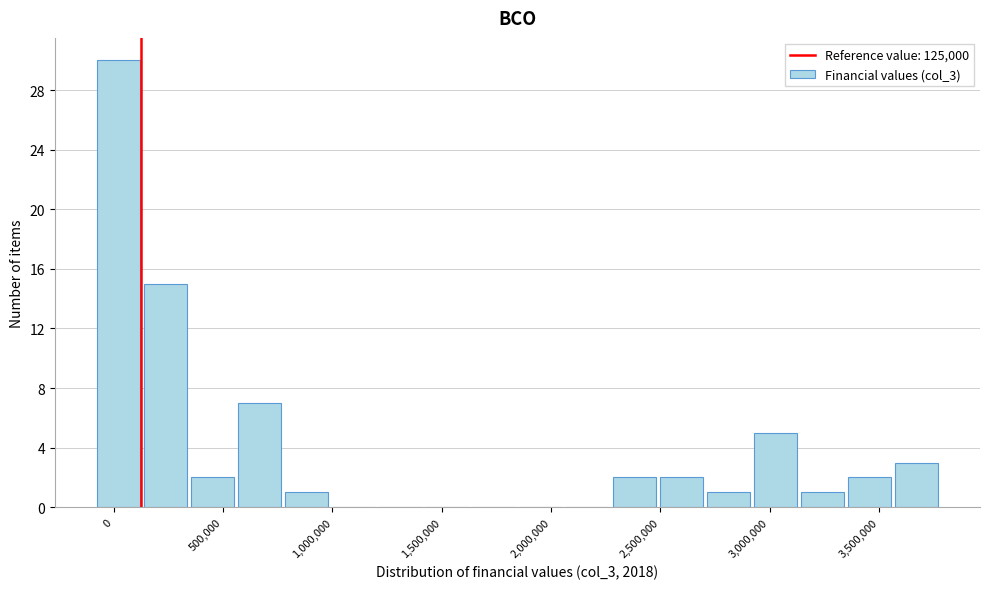

What is the height of the bar covering 350000 to 550000 on the x-axis? Neither the bar edges nor the heights are printed on the chart, so give them approximately, as read against the axes.

2